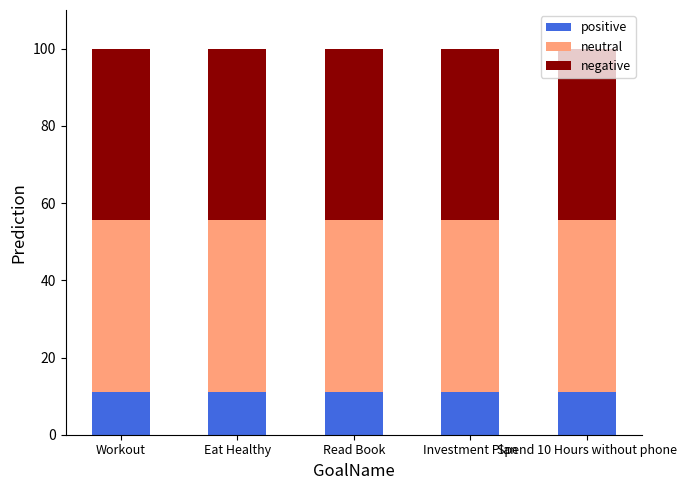

What are all the series names shown in the legend?

positive, neutral, negative